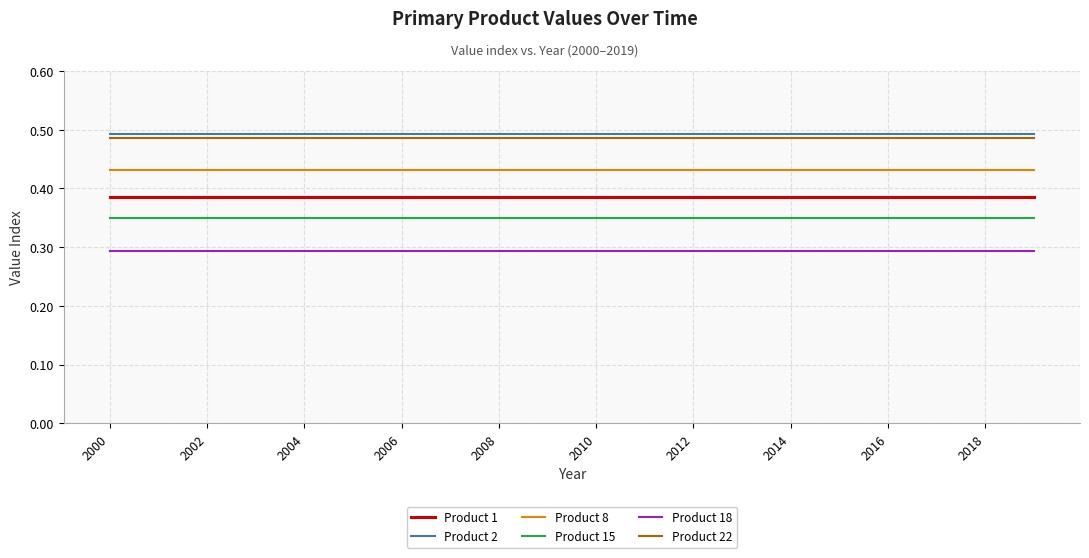

True or false: Product 22 and Product 8 intersect in this chart.

False